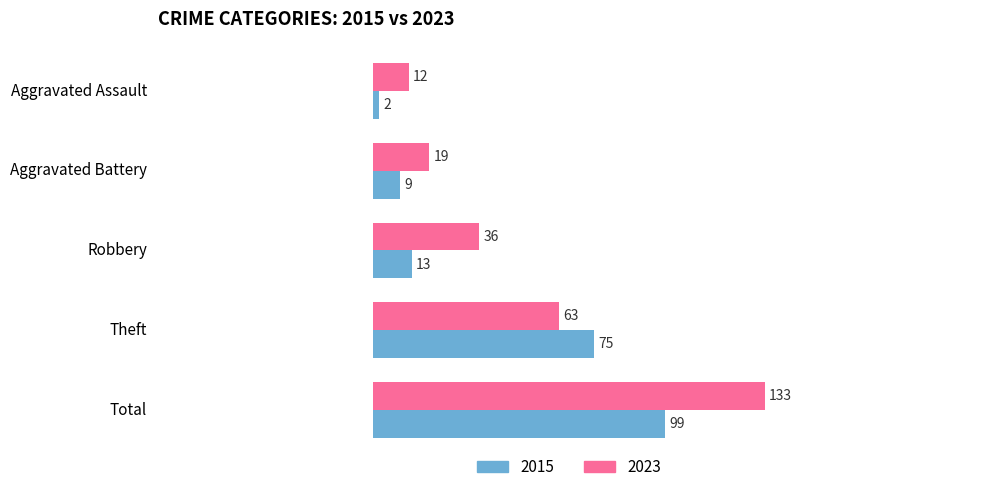

Which label corresponds to the largest value in the chart?

Total